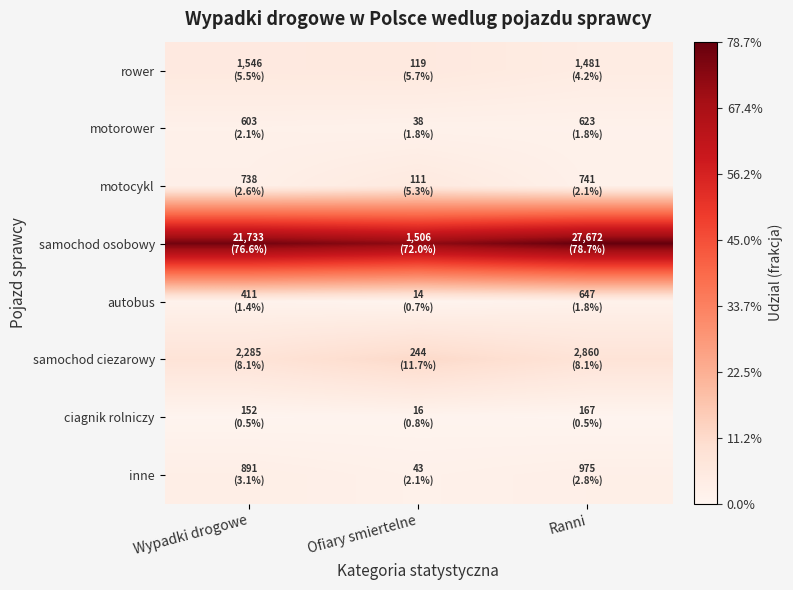

Count the number of data series in this chart.

8